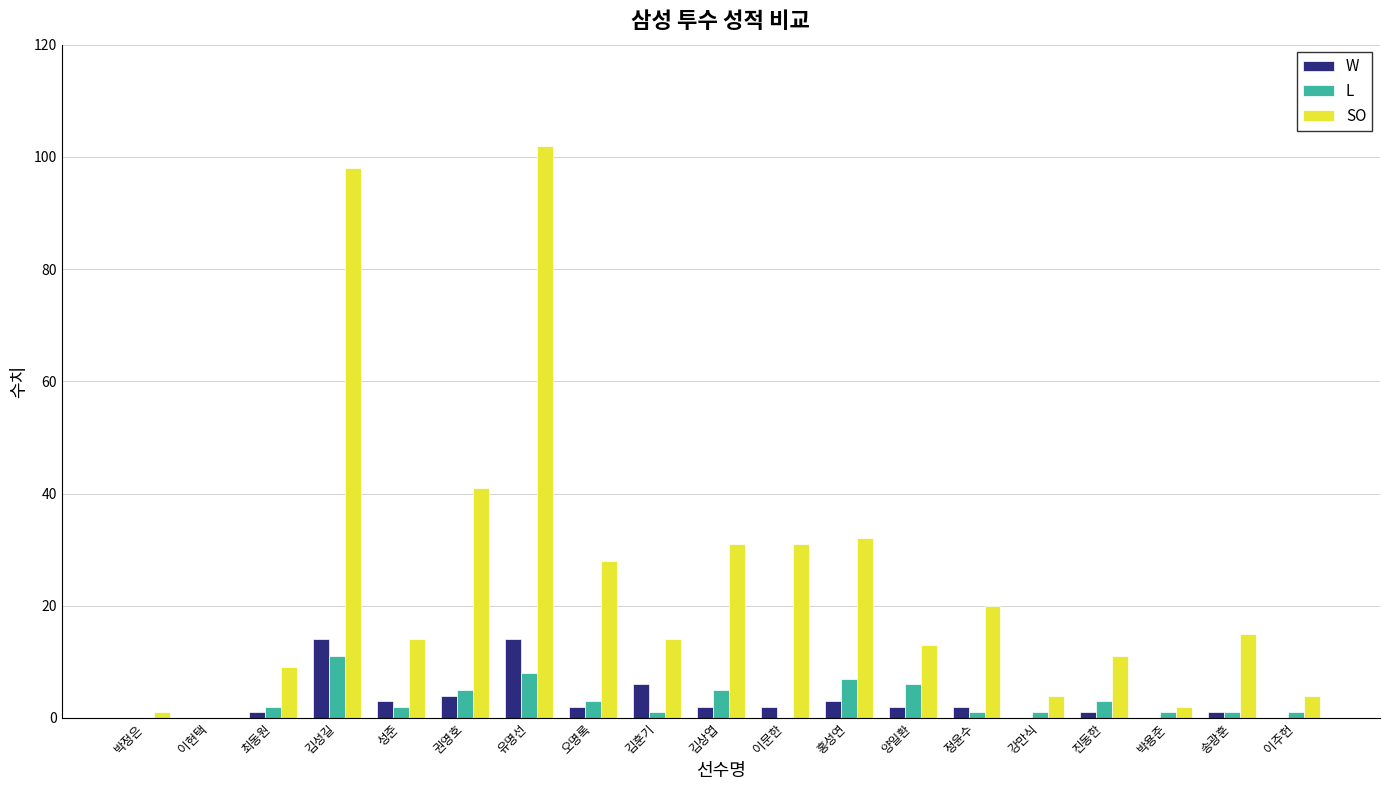

Are the bars horizontal?

No